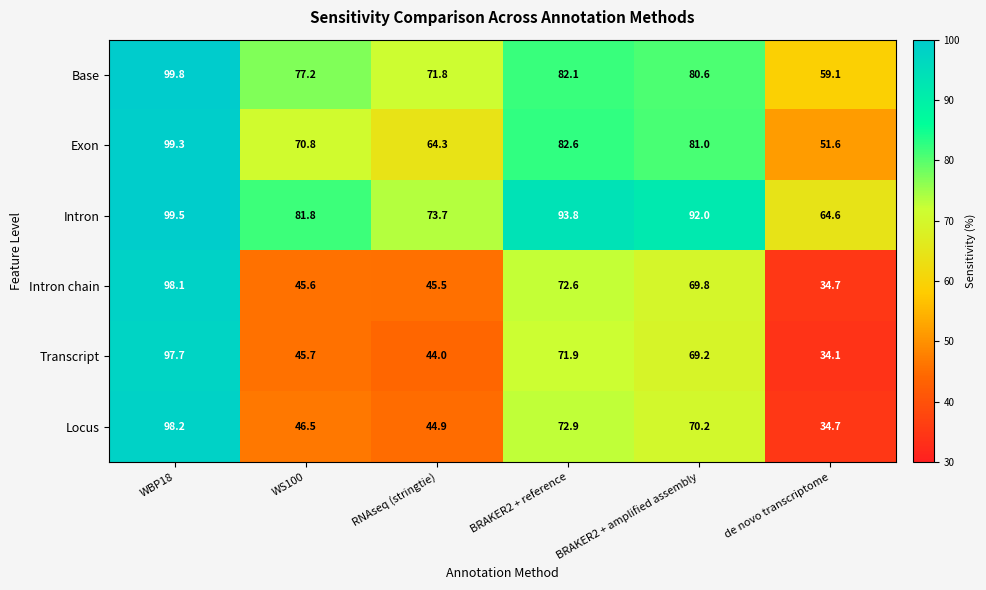

Where is Intron nearest to the value 82?

WS100